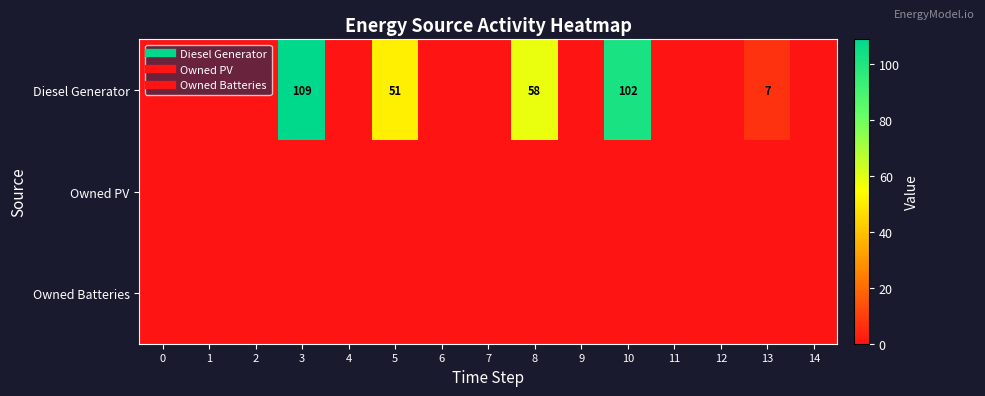

Between 9 and 1, which is larger?

9